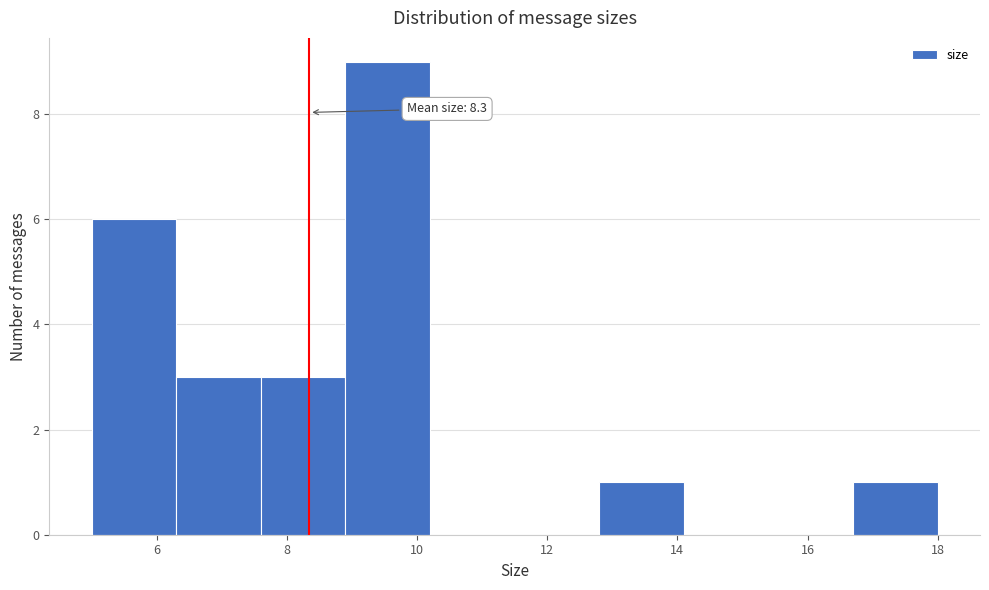

Which range on the x-axis has the tallest bar?

8.9 to 10.2